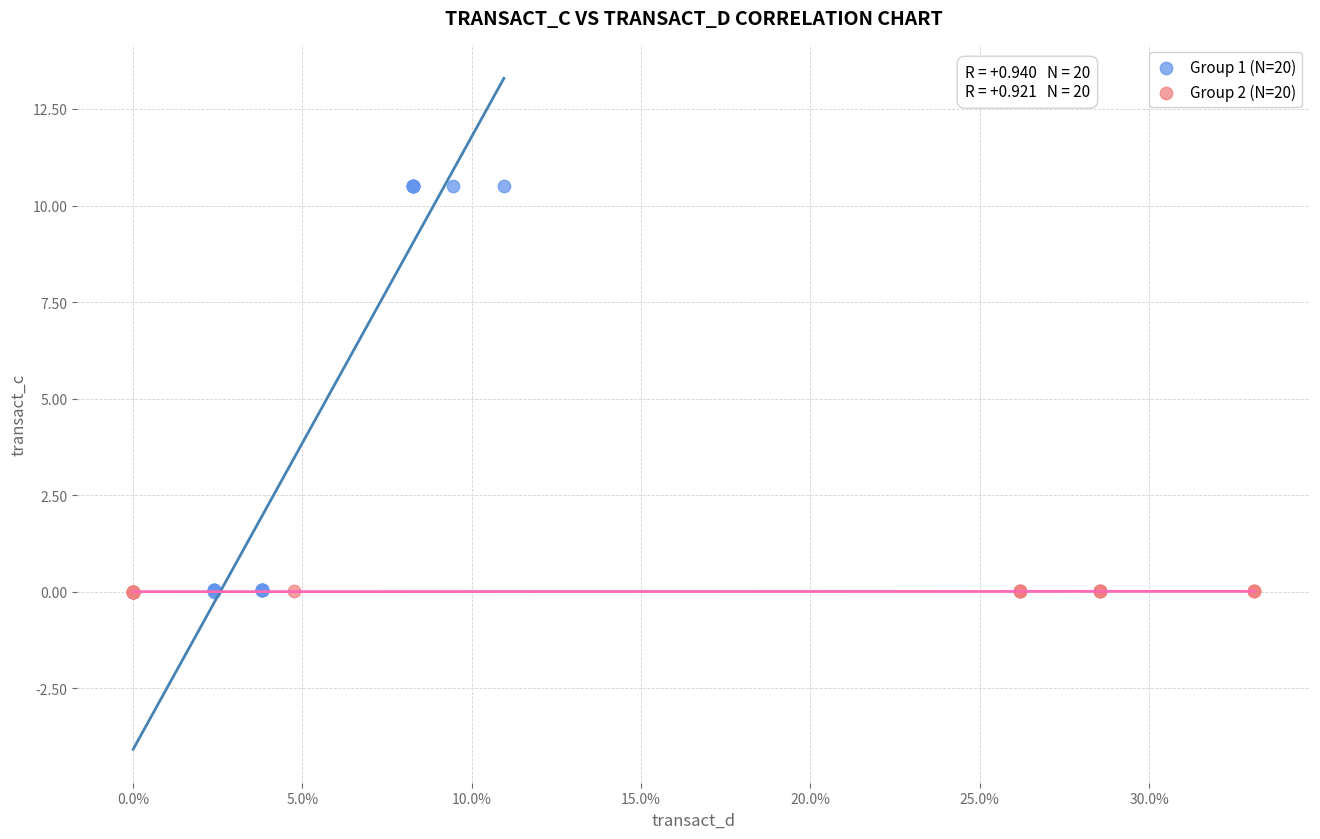

Which series reaches the maximum Y coordinate?

Group 1 (N=20)